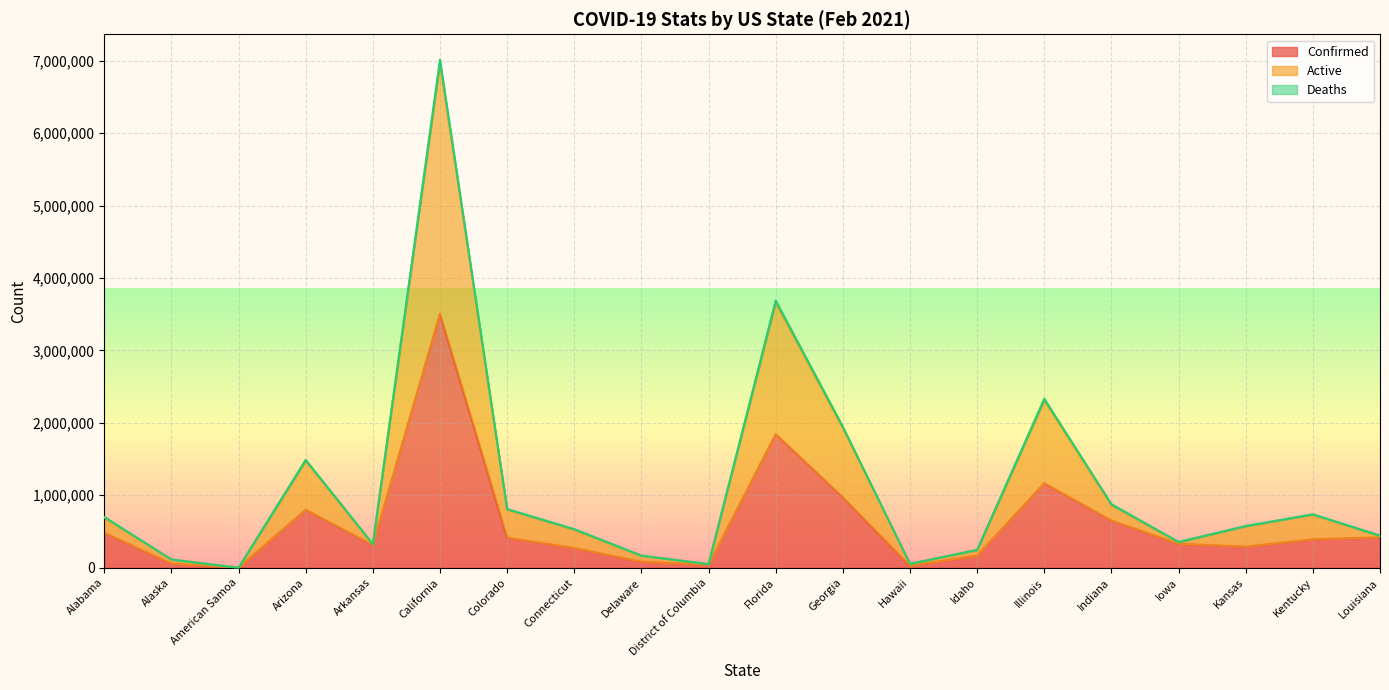

What is the highest value of the Active series?

6964868